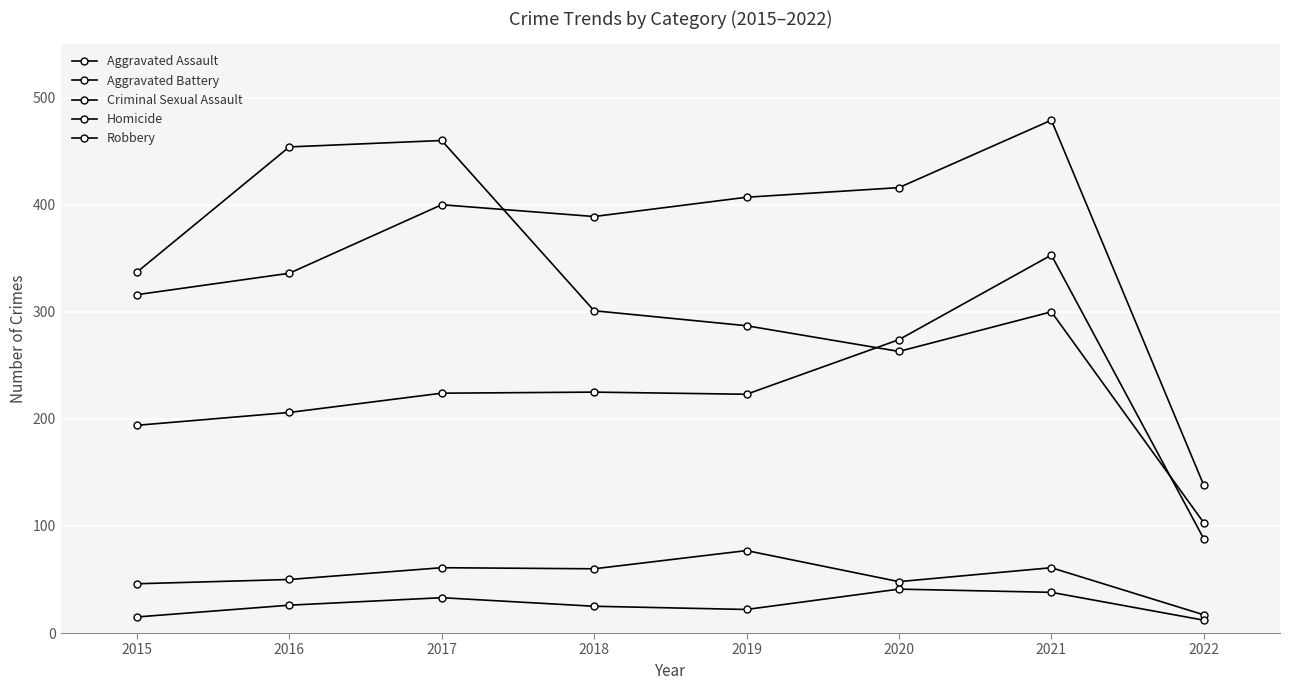

Does the chart display data point markers on the line(s)?

Yes